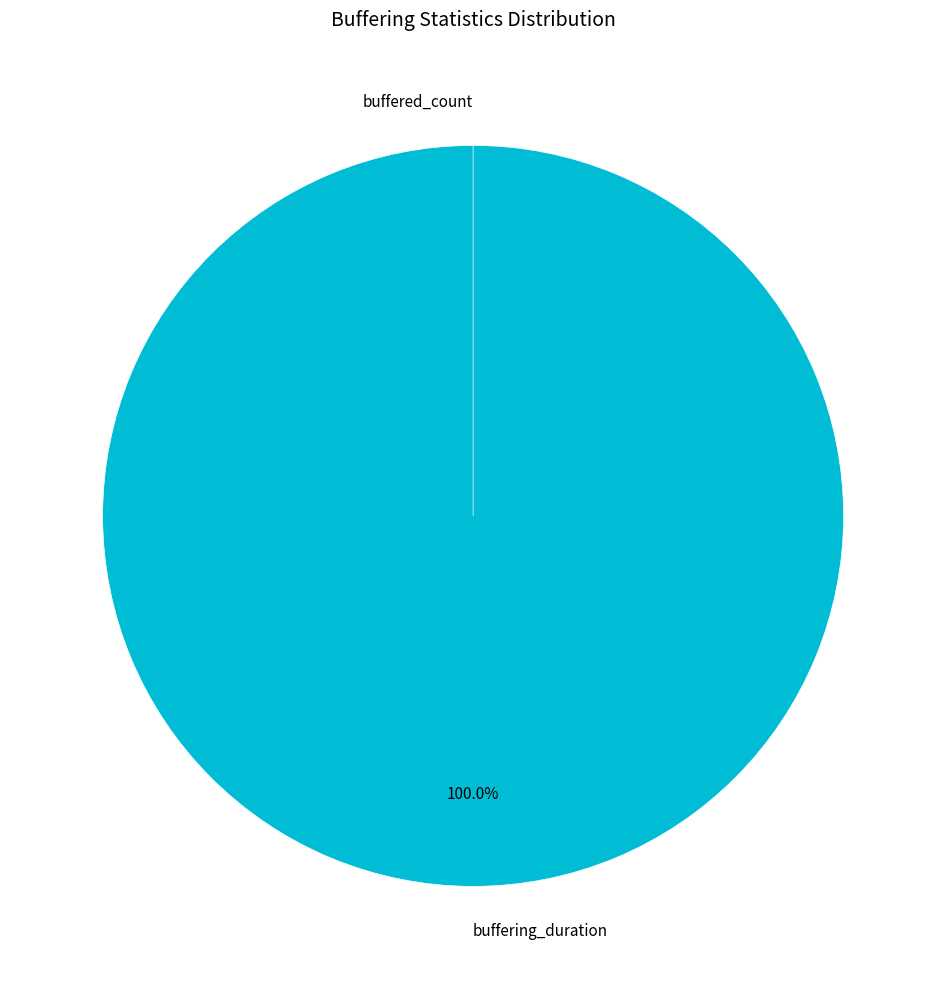

Is buffered_count the majority of the pie?

No